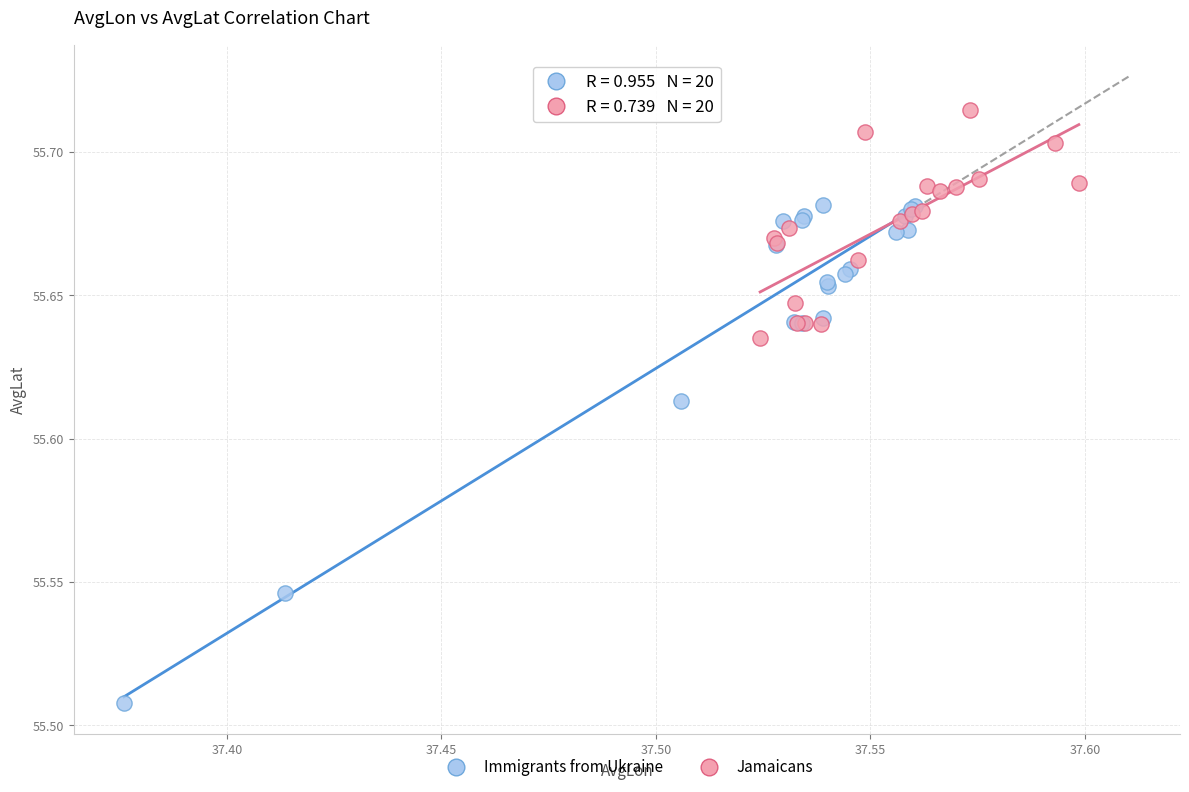

Which series contains the highest Y value?

Jamaicans